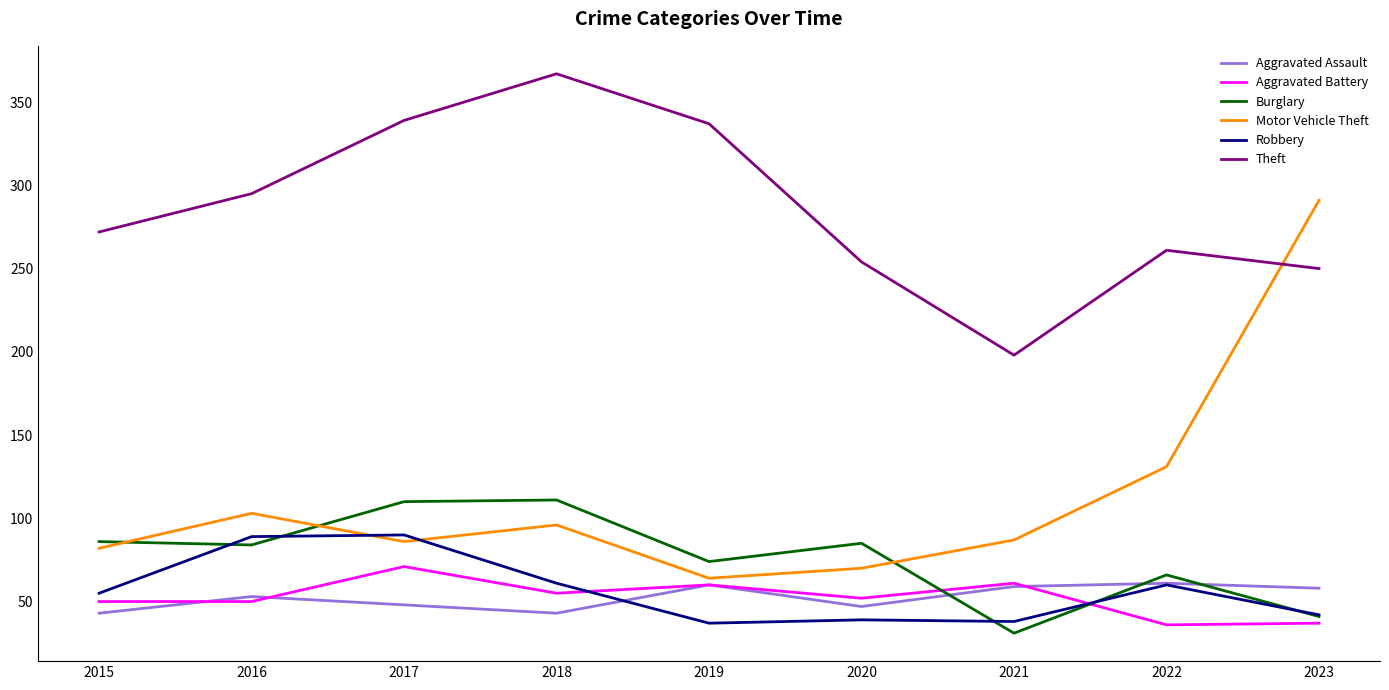

Is it true that Burglary equals 6 at 2021?

False